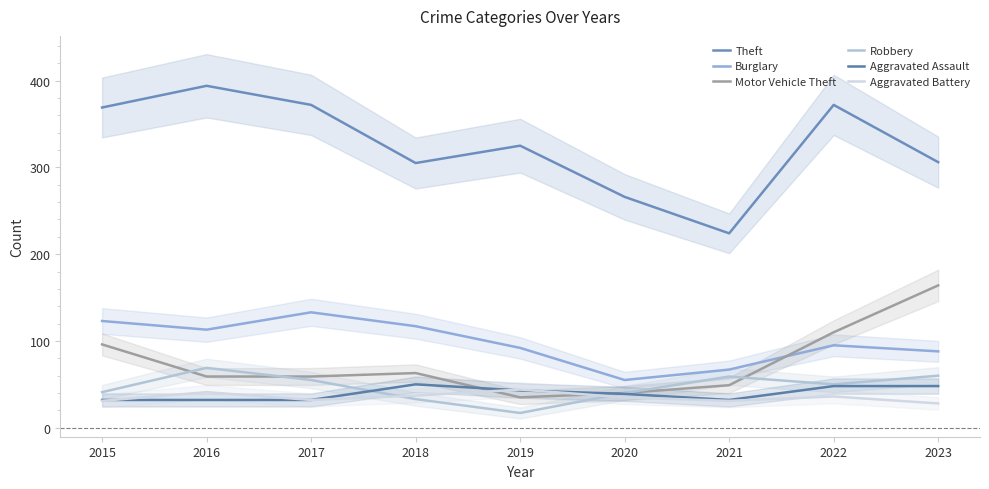

True or false: Theft has a value of 101 at 2016.

False